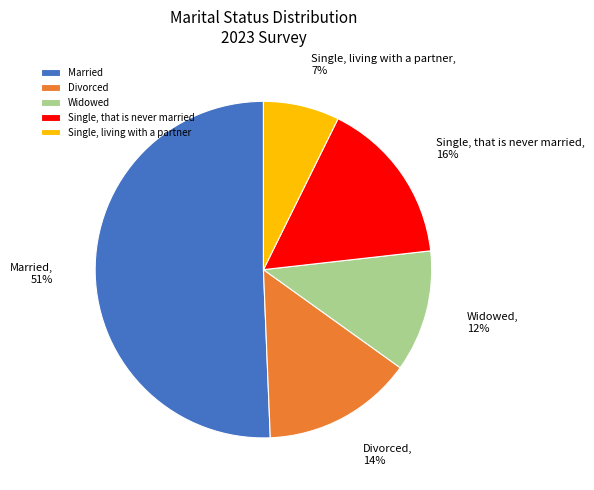

To the nearest percent, what is the combined percentage of Widowed and Divorced?

26%